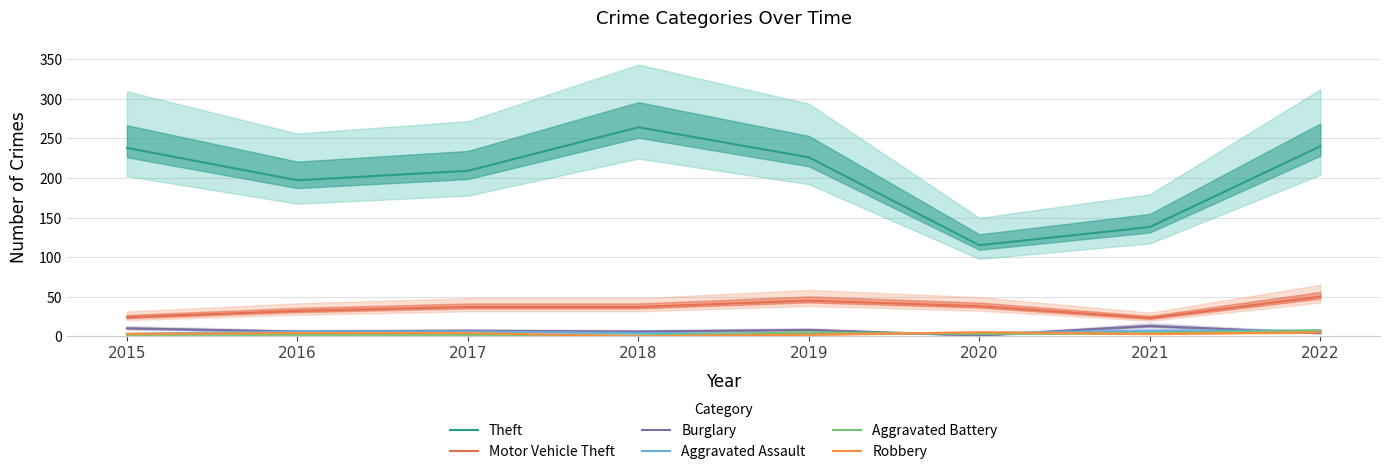

Does the chart display data point markers on the line(s)?

No